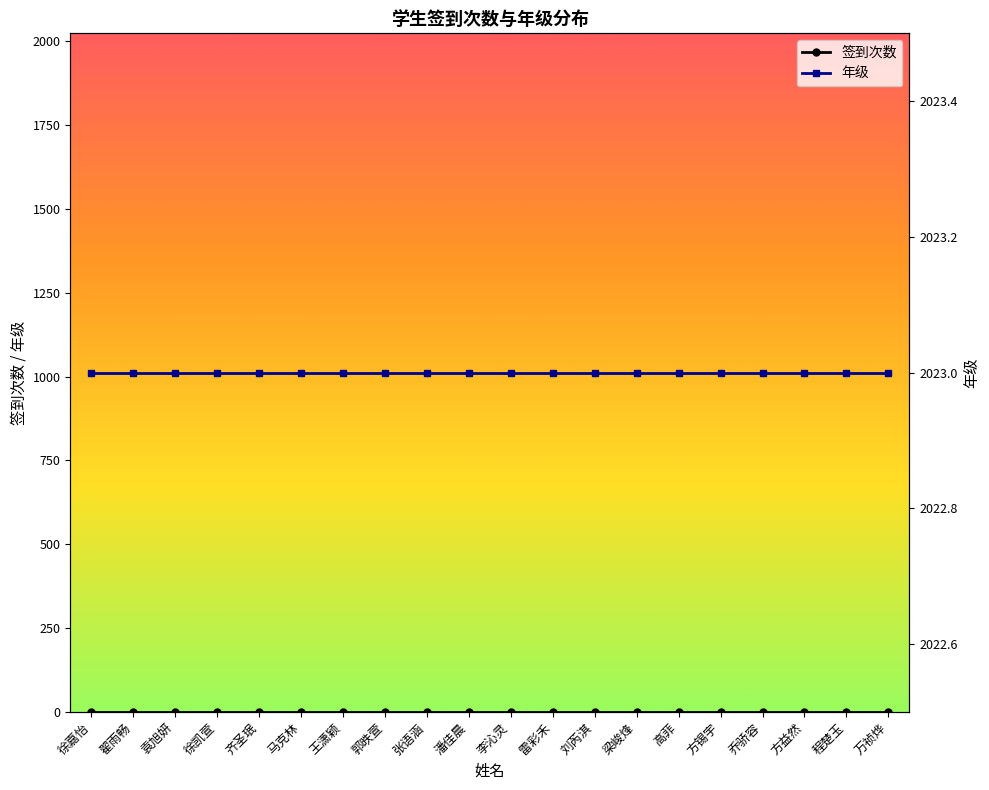

True or false: 签到次数 and 年级 intersect in this chart.

False